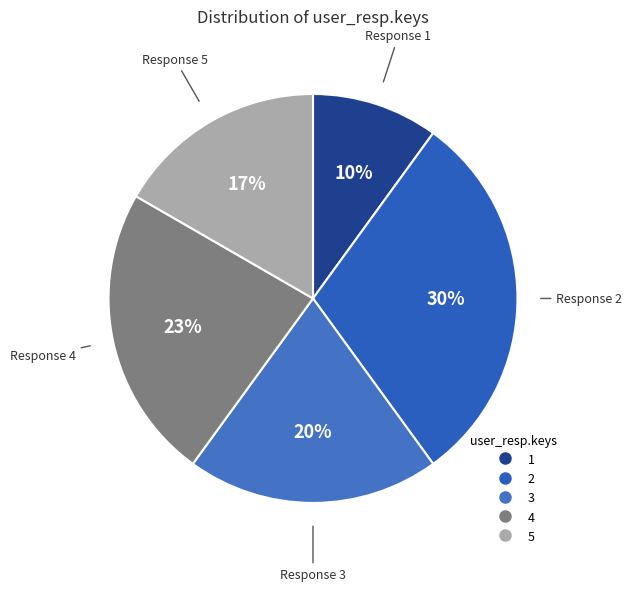

How many slices are in this pie chart?

5